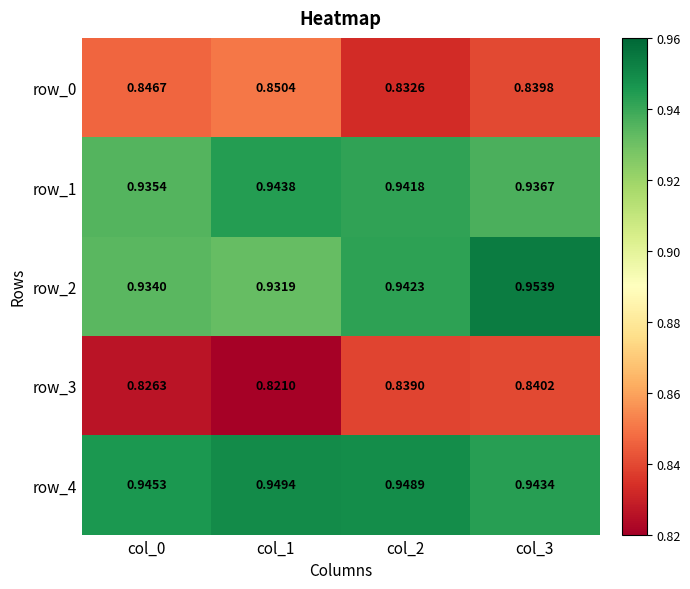

At which label does row_1 reach its peak?

col_1